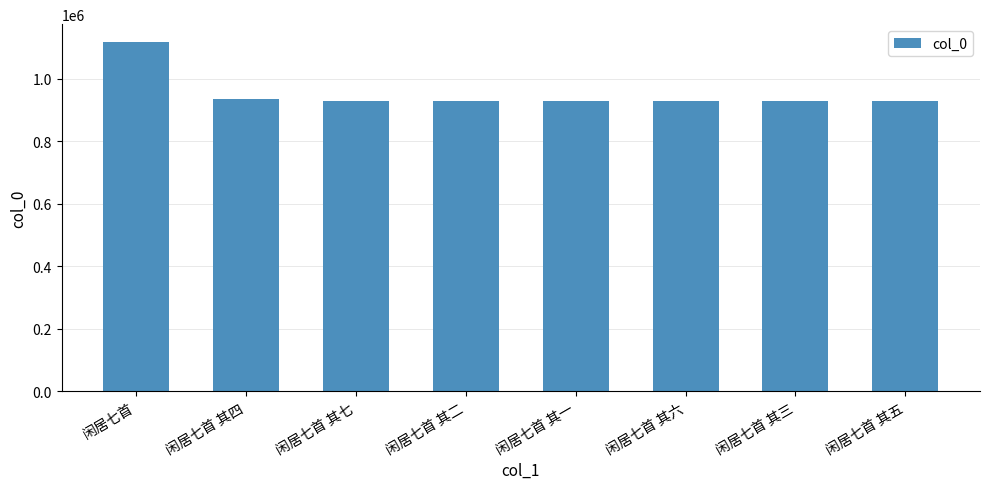

What is the approximate value at 闲居七首 其五?

929091